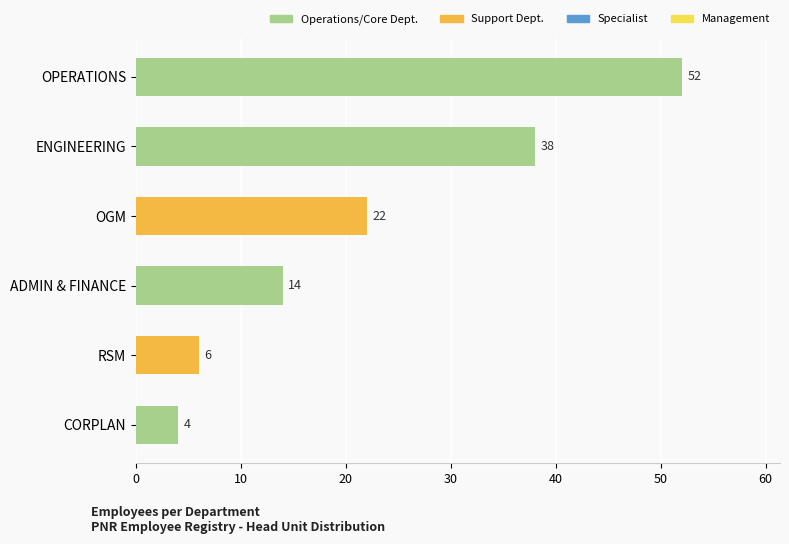

At which category does the chart reach its minimum across all series?

CORPLAN